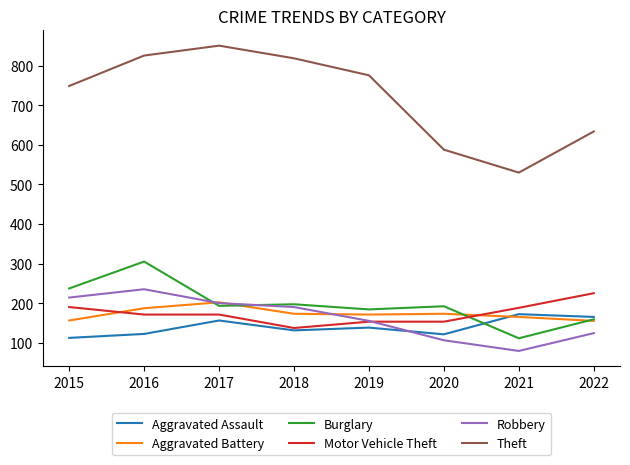

True or false: Theft has a value of 634 at 2022.

True